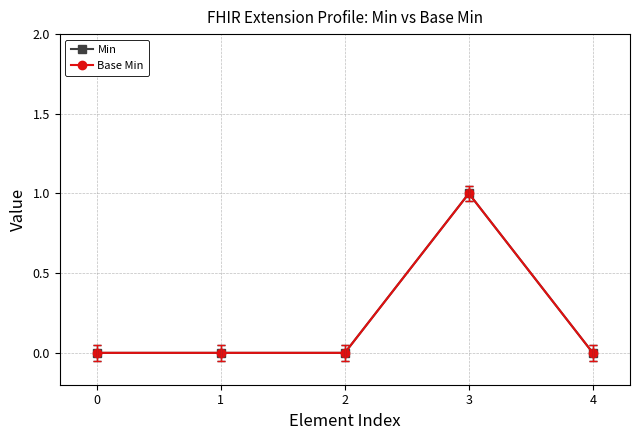

The value of Min at 1 is -1. True or false?

False